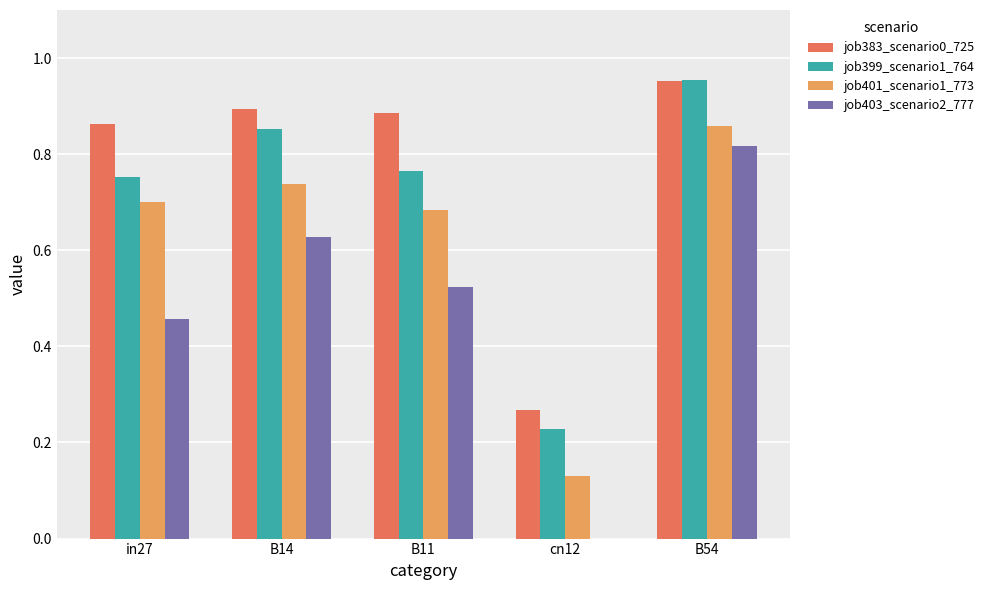

Are the bars grouped side by side (vs. stacked)?

Yes